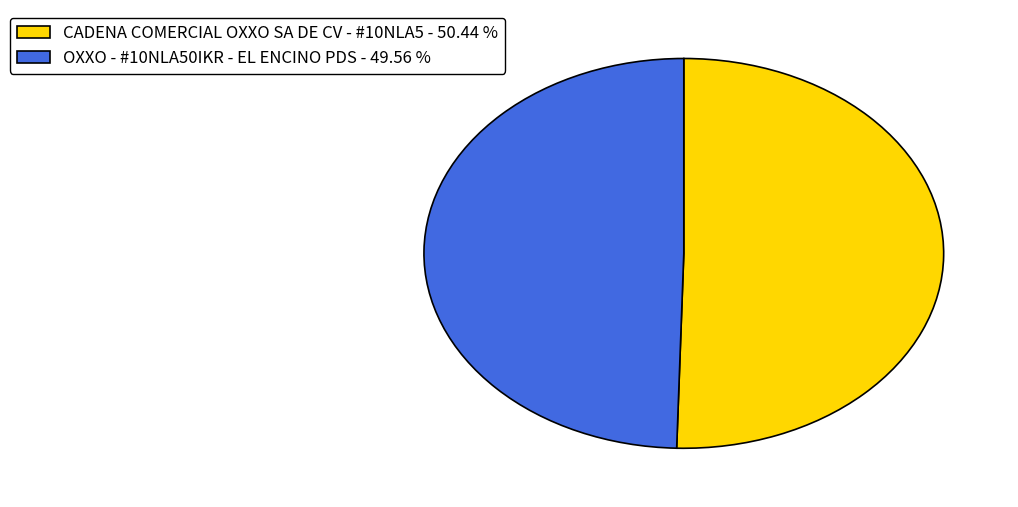

Is there any slice that represents more than half of the pie?

Yes